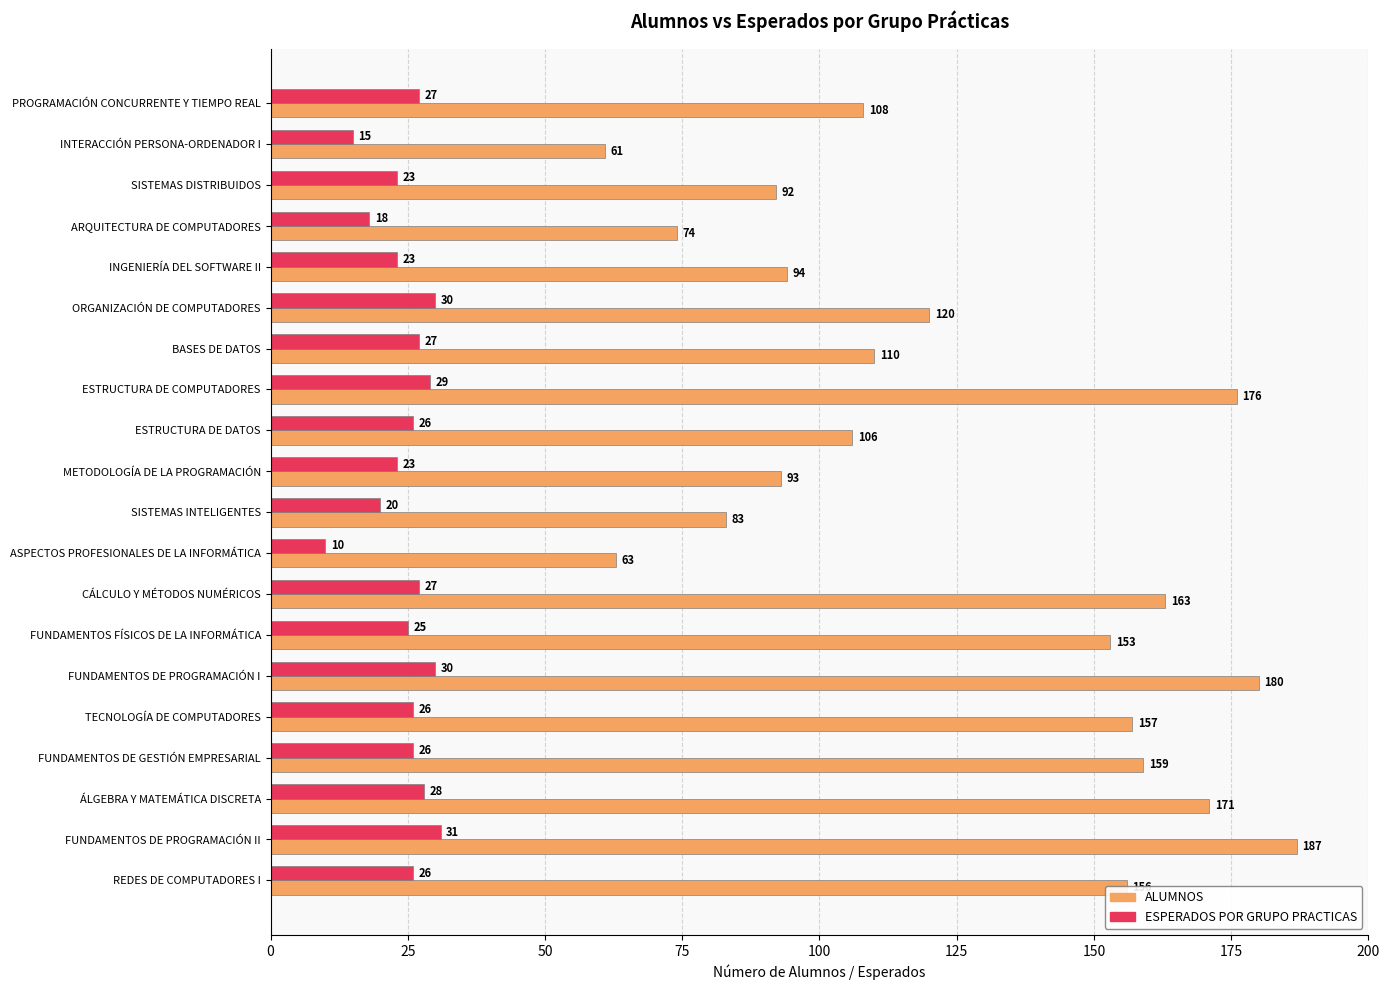

What is the difference between the second highest and minimum values in the ESPERADOS POR GRUPO PRACTICAS series?

20